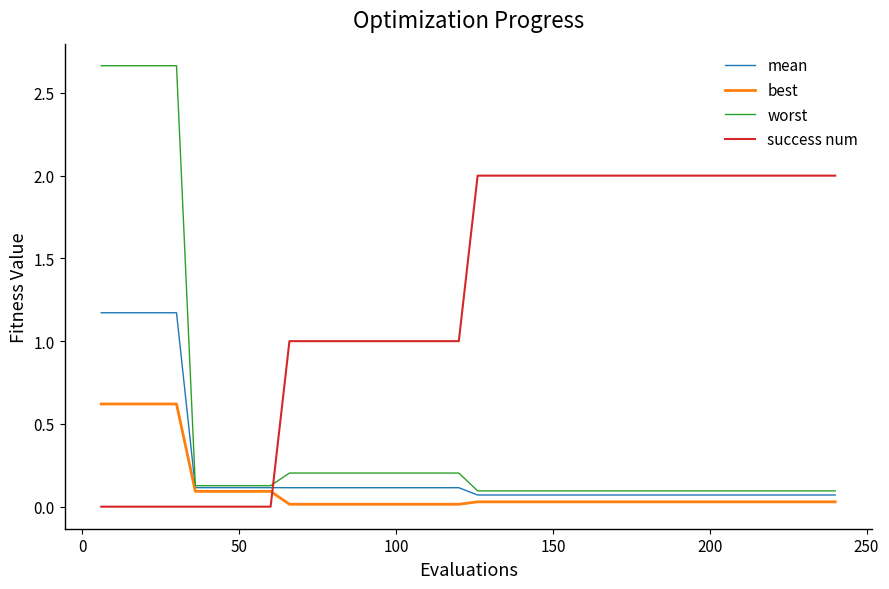

Which series has the largest range (max minus min)?

worst